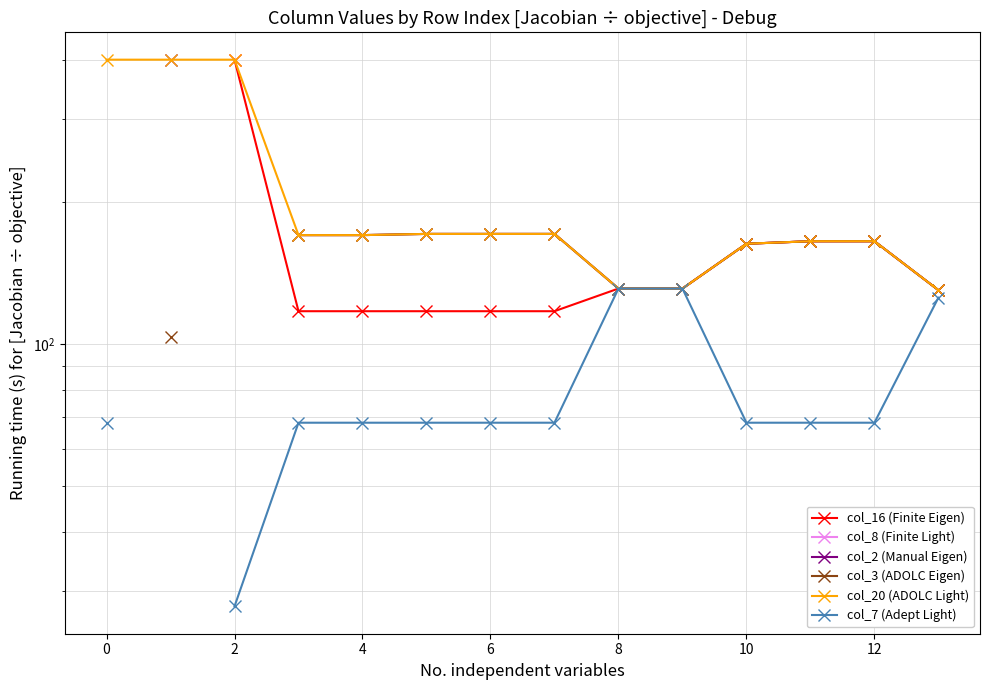

Is this an area chart (filled region under the line)?

No